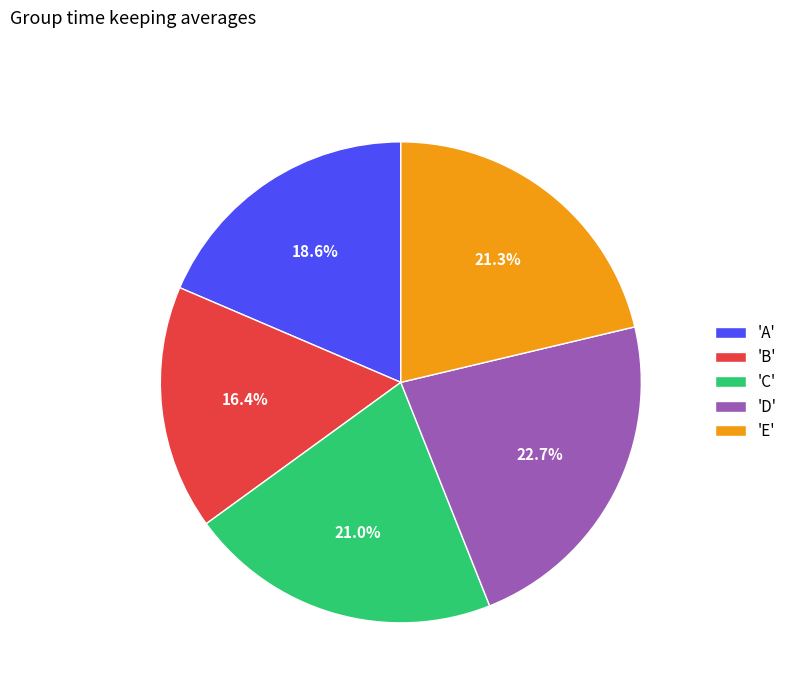

How much of the chart is everything except 'C'?

79.0%